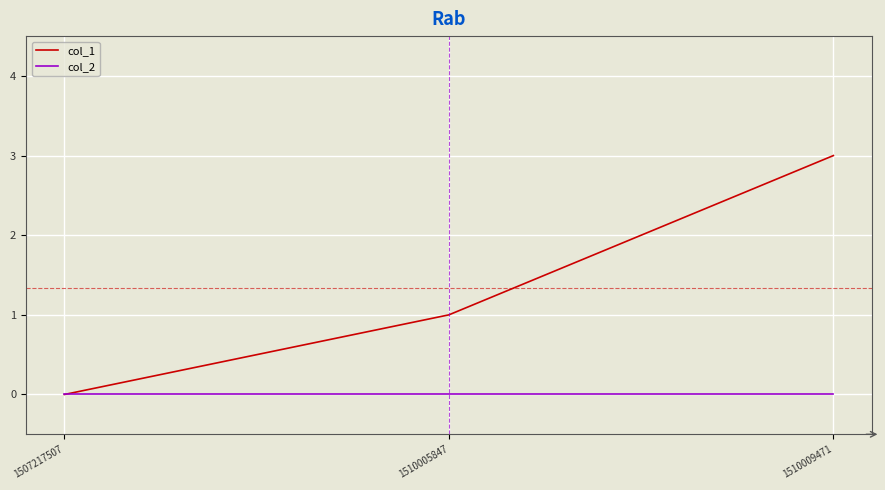

Rank the series by their average value, from lowest to highest.

col_2, col_1